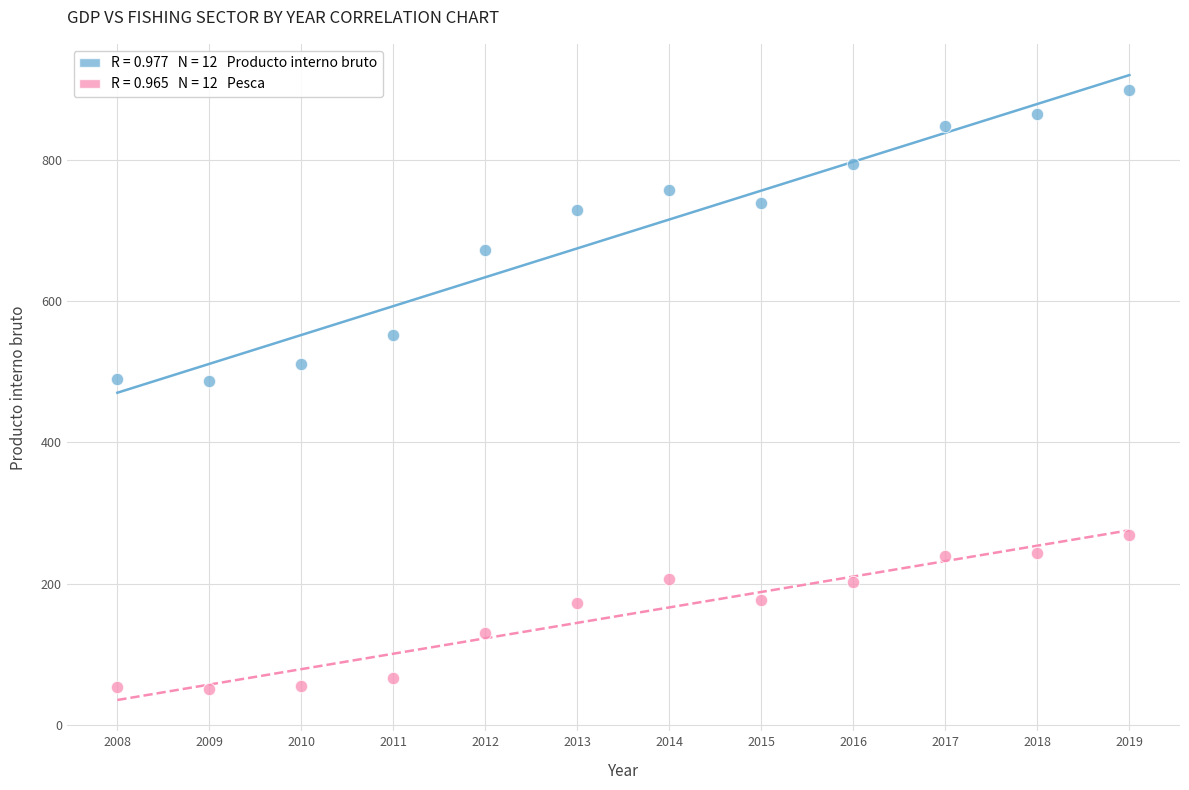

Across all data points, what is the range of X values (max minus min)?

11